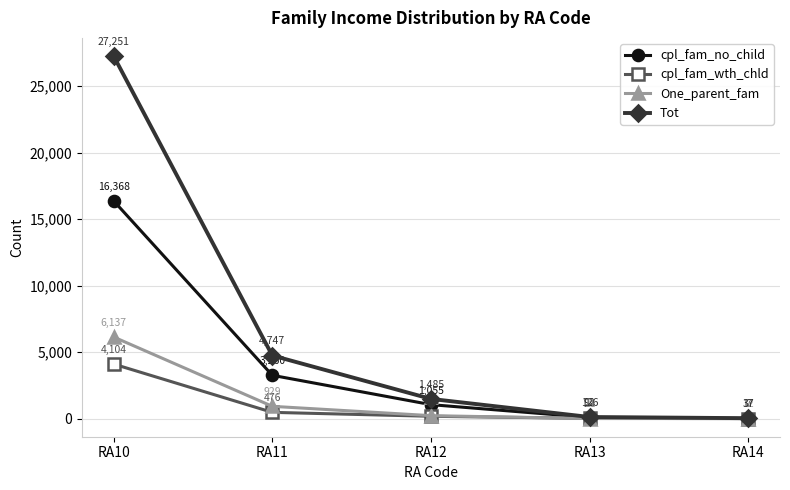

Is this an area chart (filled region under the line)?

No